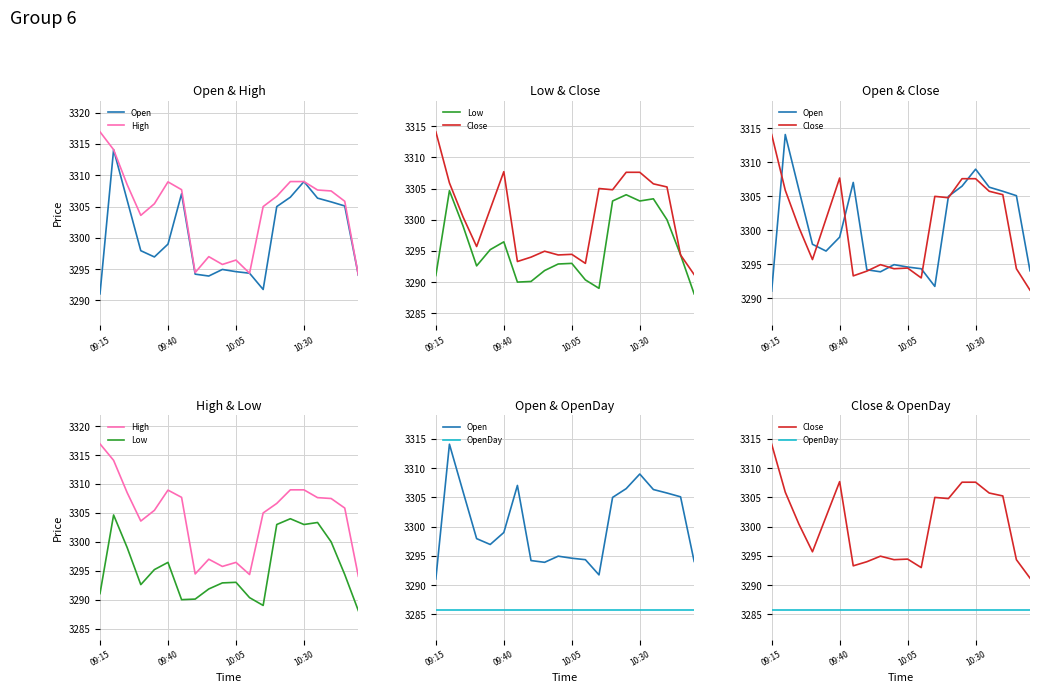

The value of Low at 9 is 3292.9. True or false?

True